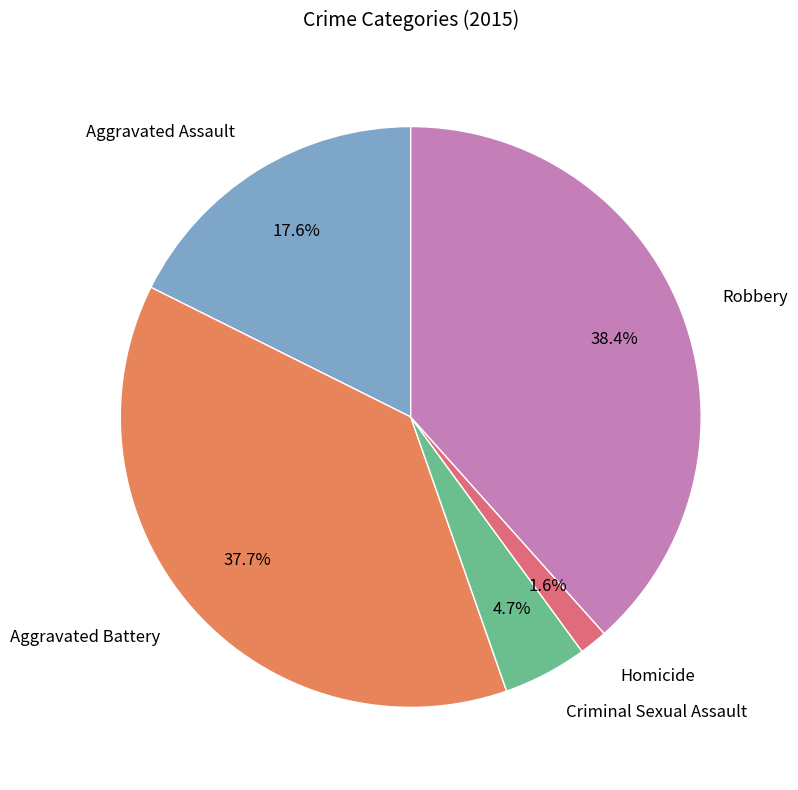

To the nearest percent, what percentage of the pie is Criminal Sexual Assault?

5%